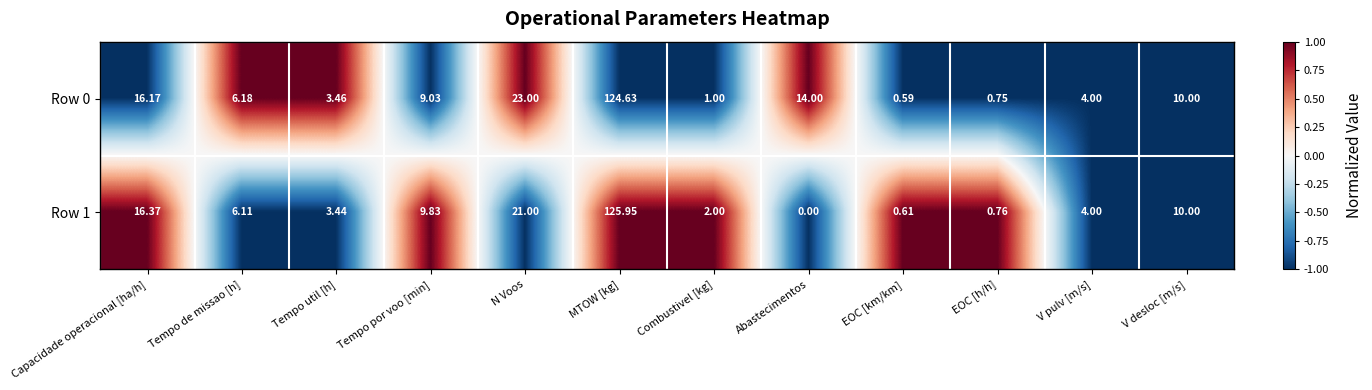

Rank the categories by Row 1 value from lowest to highest.

Abastecimentos, EOC [km/km], EOC [h/h], Combustivel [kg], Tempo util [h], V pulv [m/s], Tempo de missao [h], Tempo por voo [min], V desloc [m/s], Capacidade operacional [ha/h], N Voos, MTOW [kg]